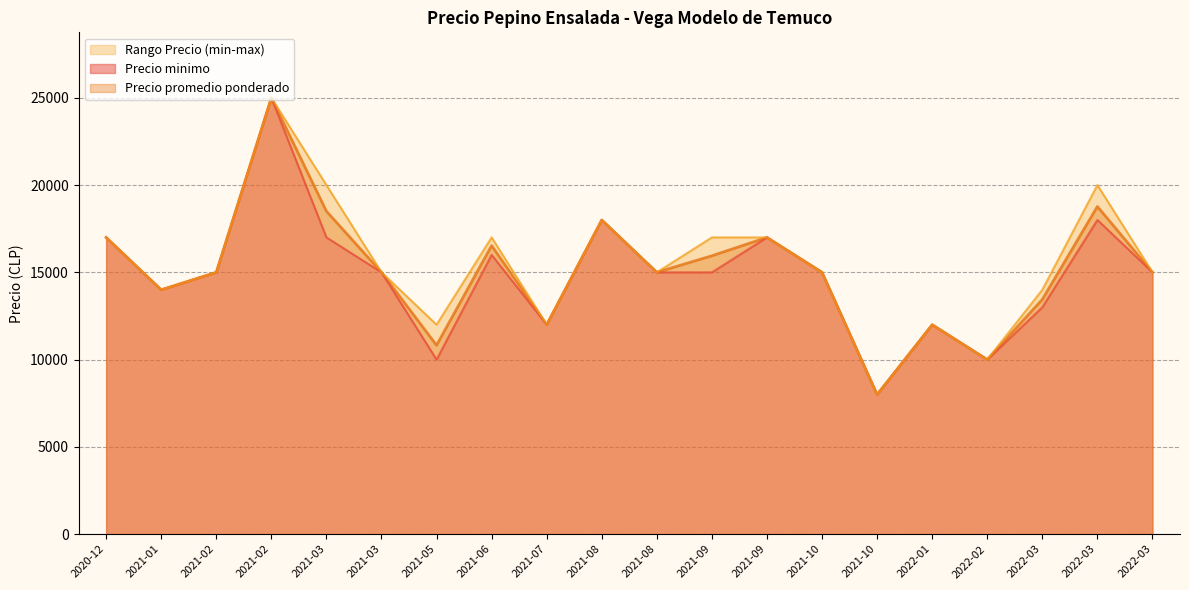

Count the number of data series in this chart.

3